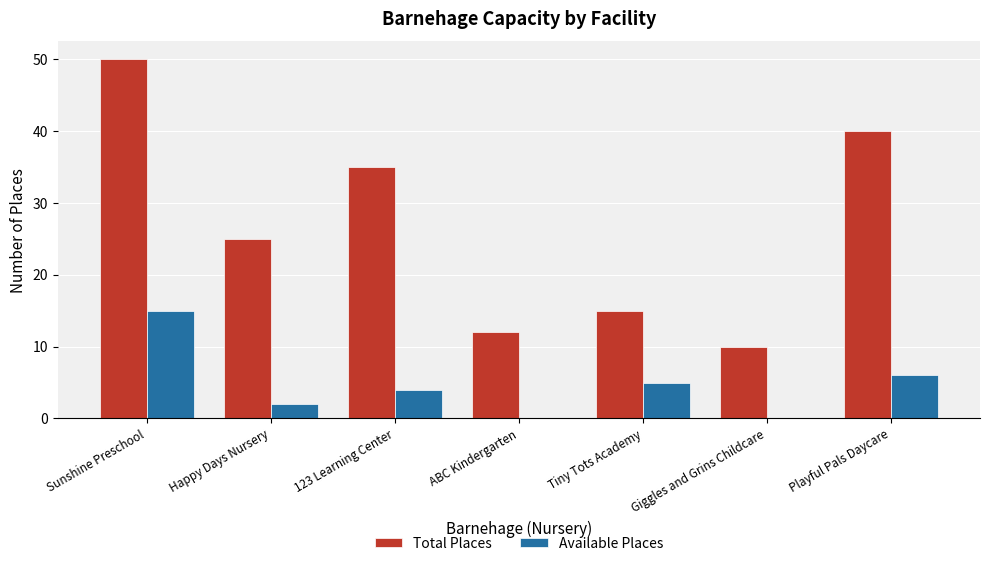

What is the greatest value displayed?

50